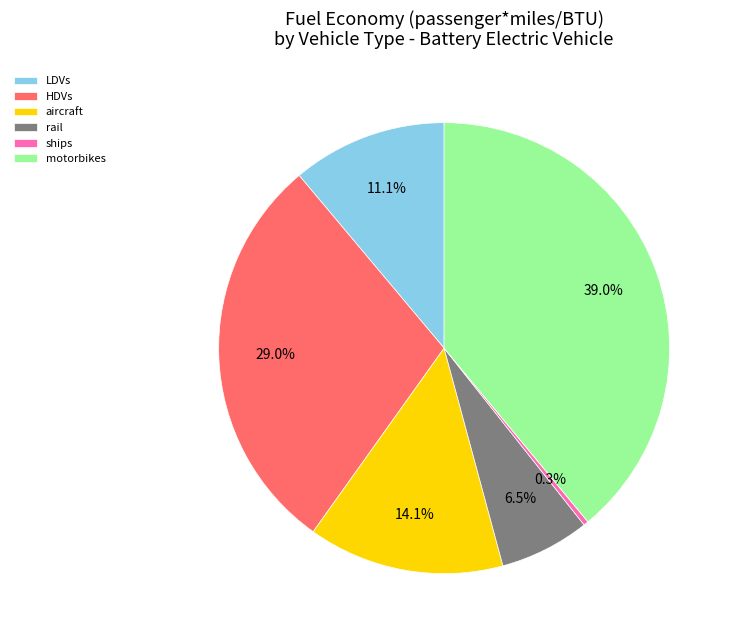

To the nearest percent, what is the difference between the largest and smallest slice percentages?

39%